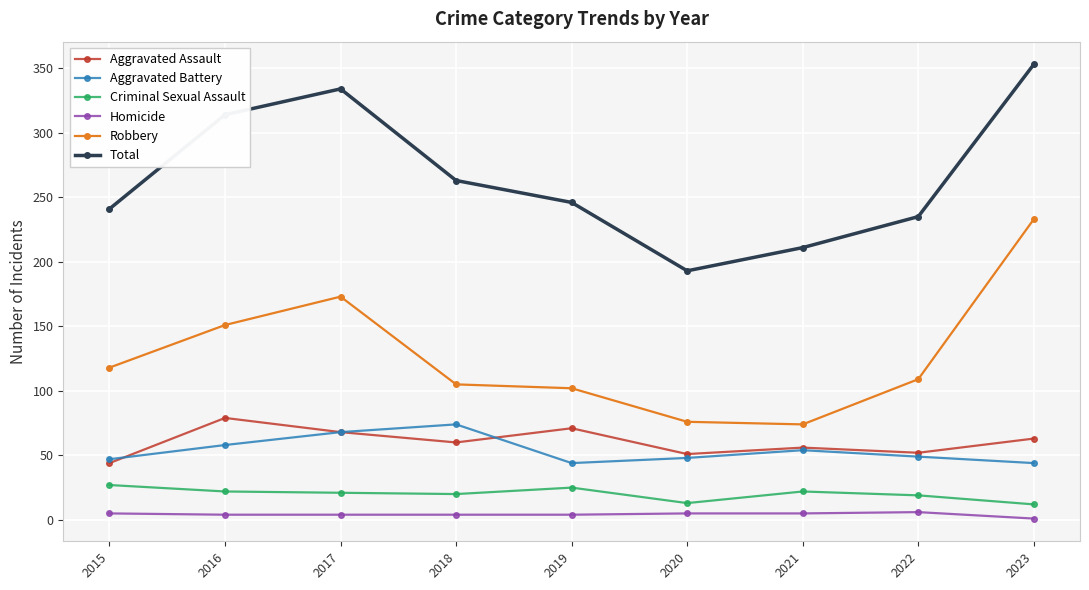

List the series in order of their peak value, lowest first.

Homicide, Criminal Sexual Assault, Aggravated Battery, Aggravated Assault, Robbery, Total